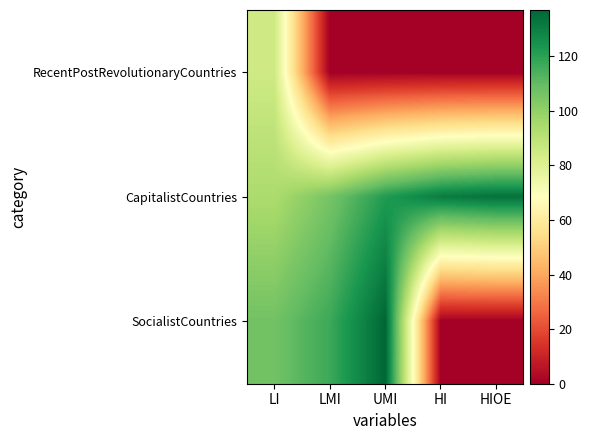

What is the total value across all series at HI?

131